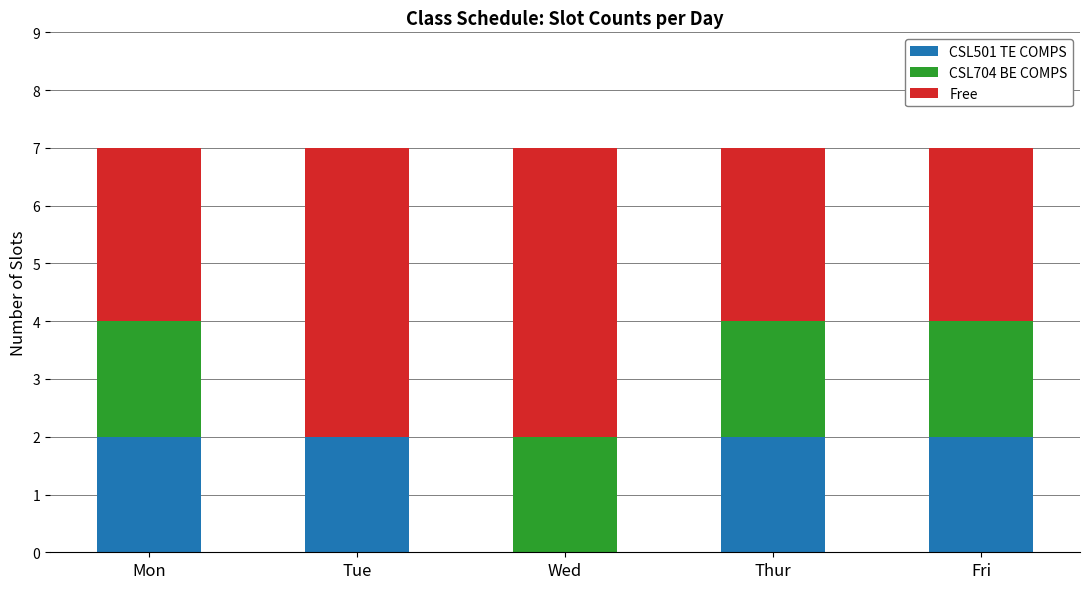

The value of CSL501 TE COMPS at Thur is 1. True or false?

False